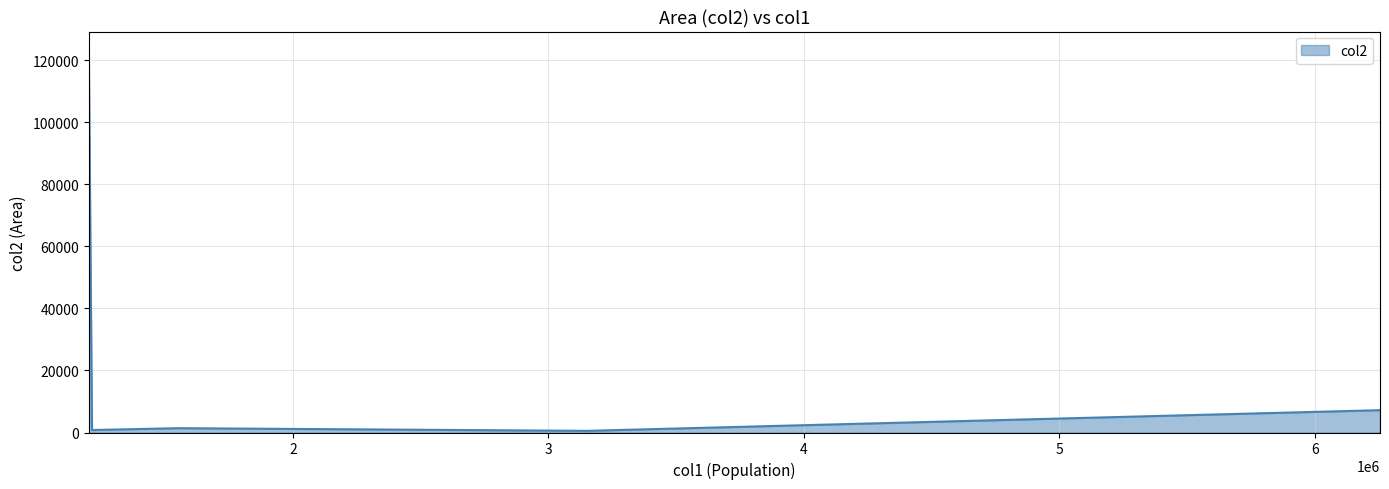

What is the difference between the second highest and second lowest values?

6398.9